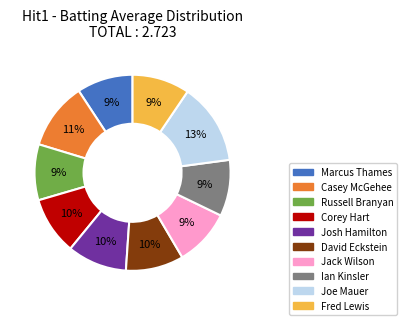

Is there any slice that represents more than half of the pie?

No